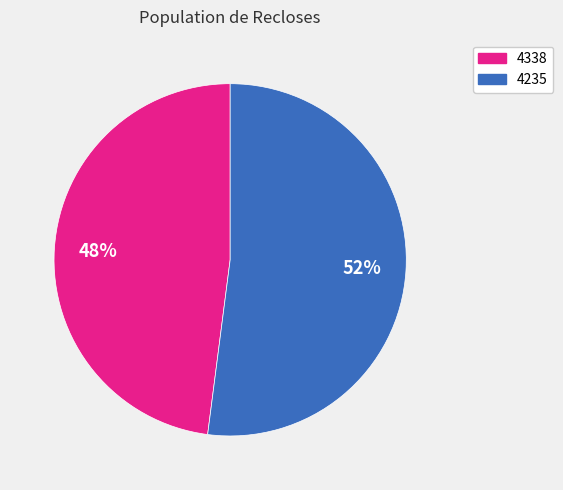

What is the smallest slice in the pie chart?

4338